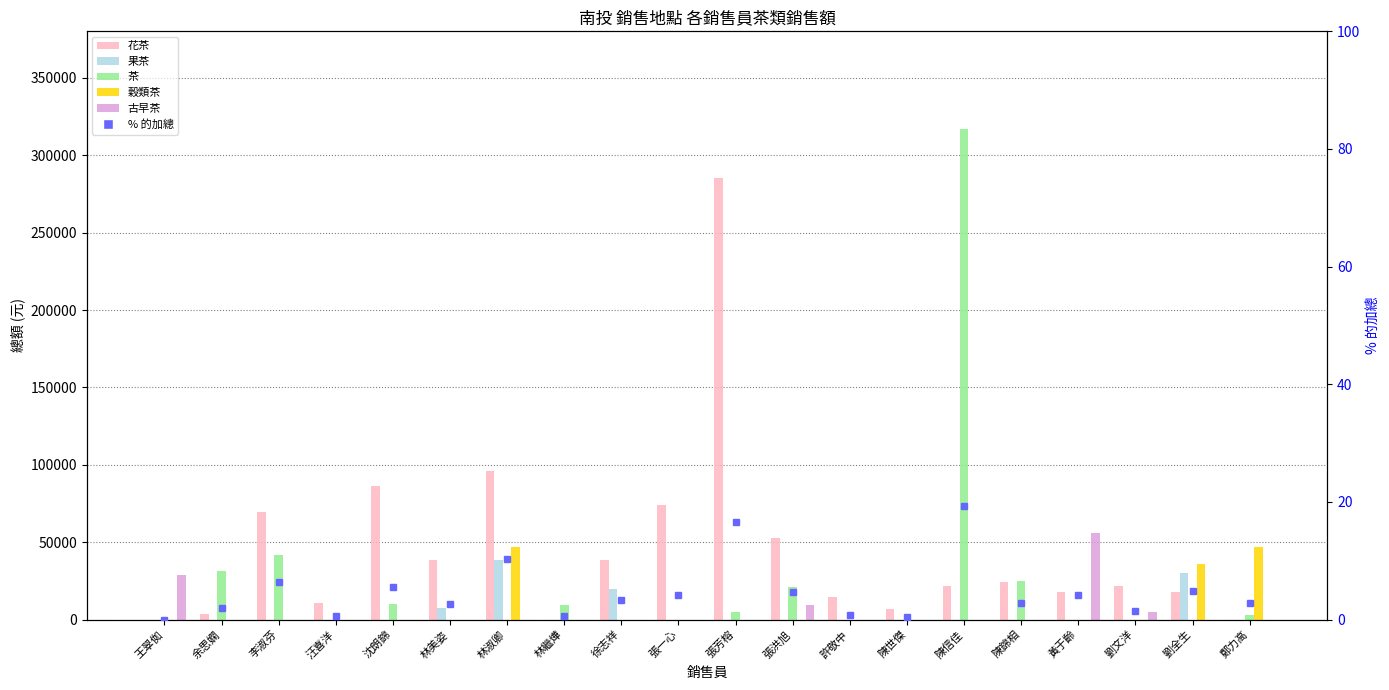

Is it true that 茶 equals 18809 at 余思嫻?

False